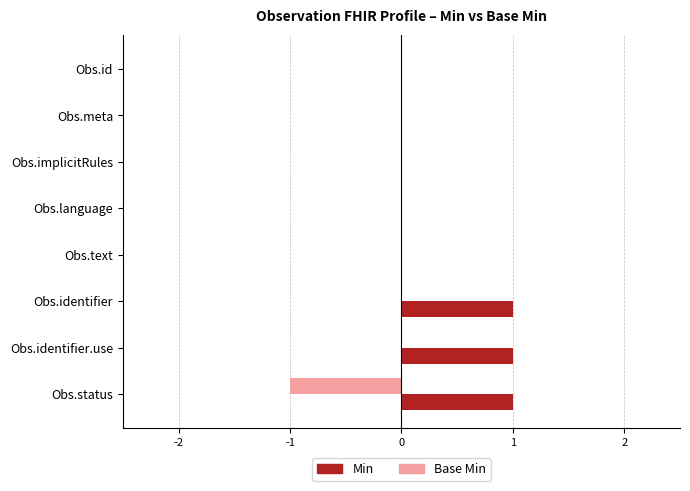

Which series has the largest total across all categories?

Min